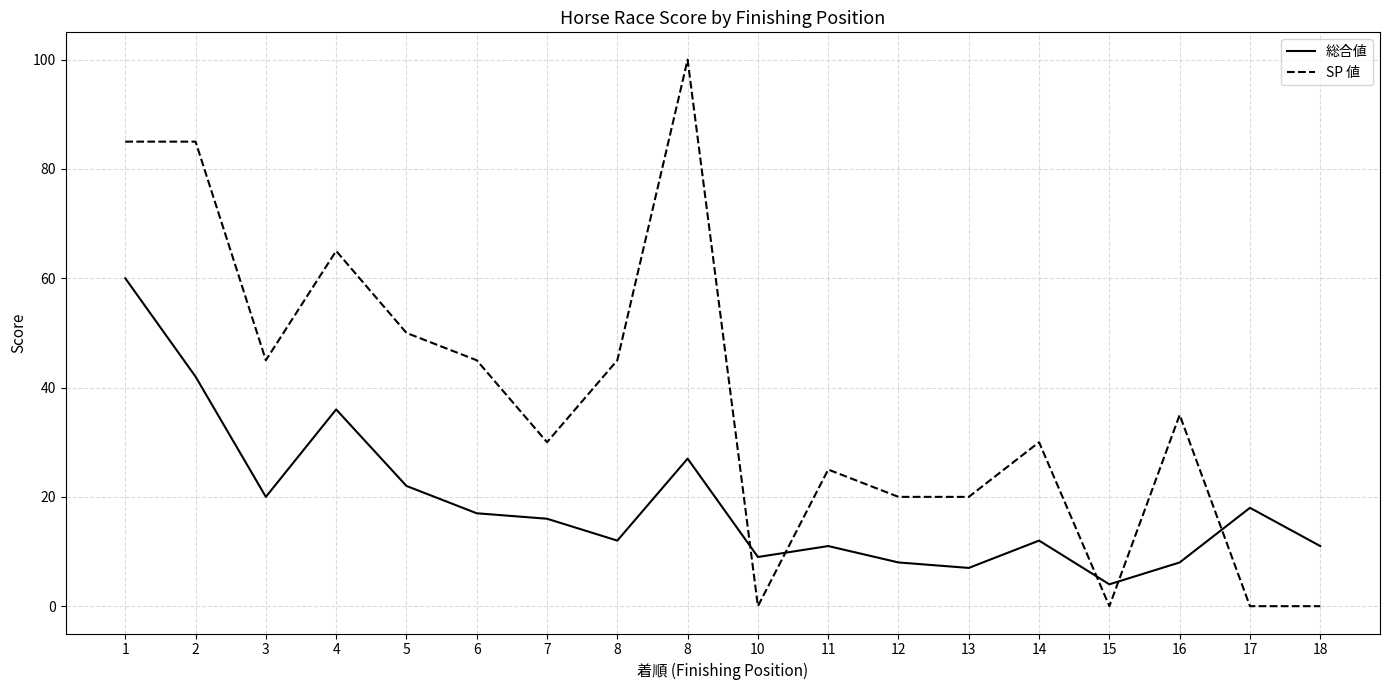

How many lines are shown in the chart?

2